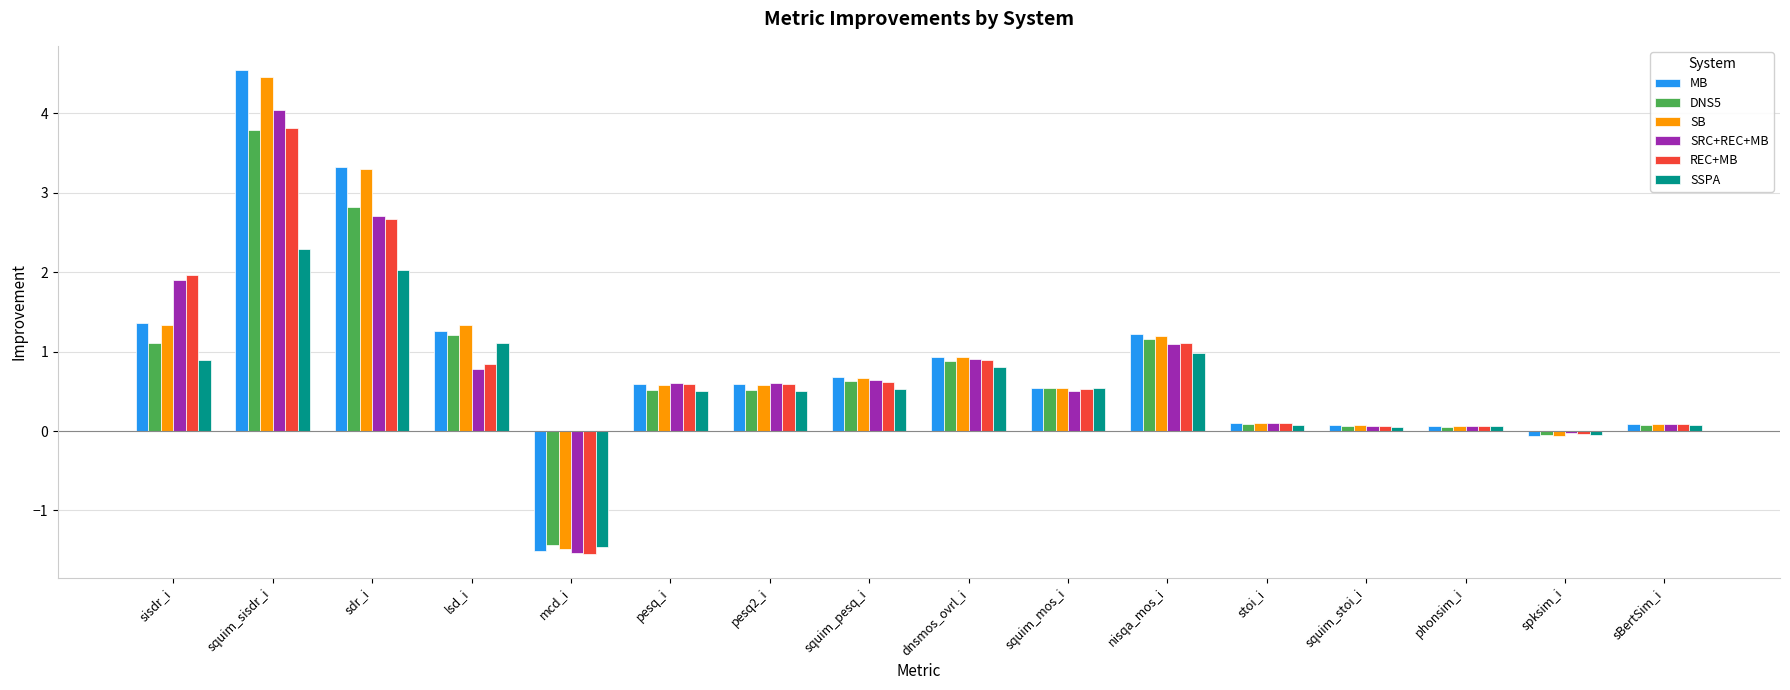

Which category has the highest value in the SSPA series?

squim_sisdr_i